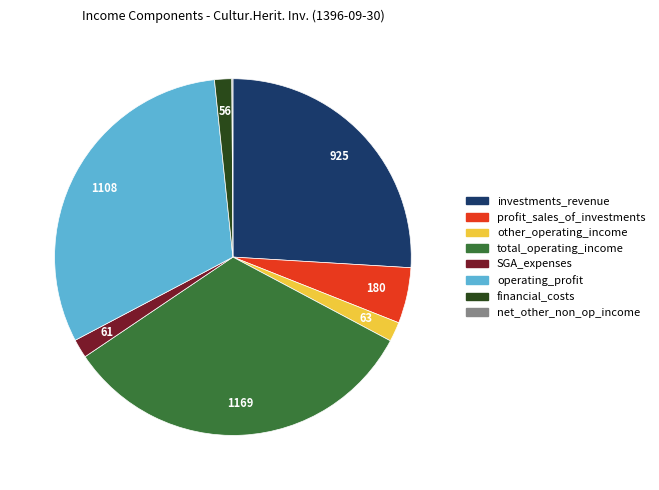

Is there a majority slice in this chart?

No